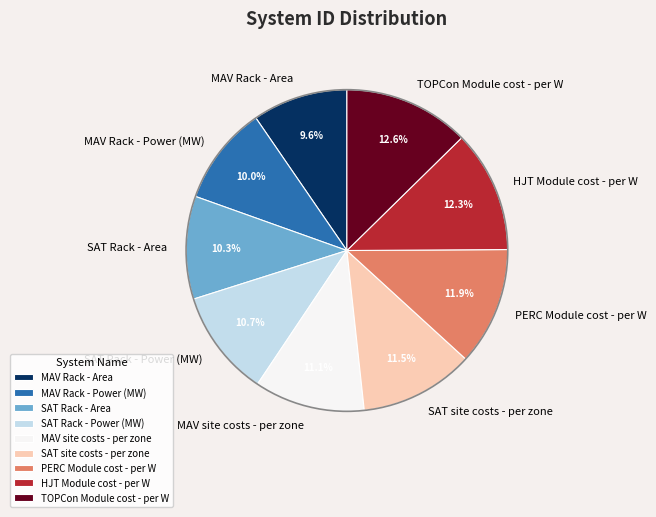

To the nearest percent, what is the difference between the largest and smallest slice percentages?

3%